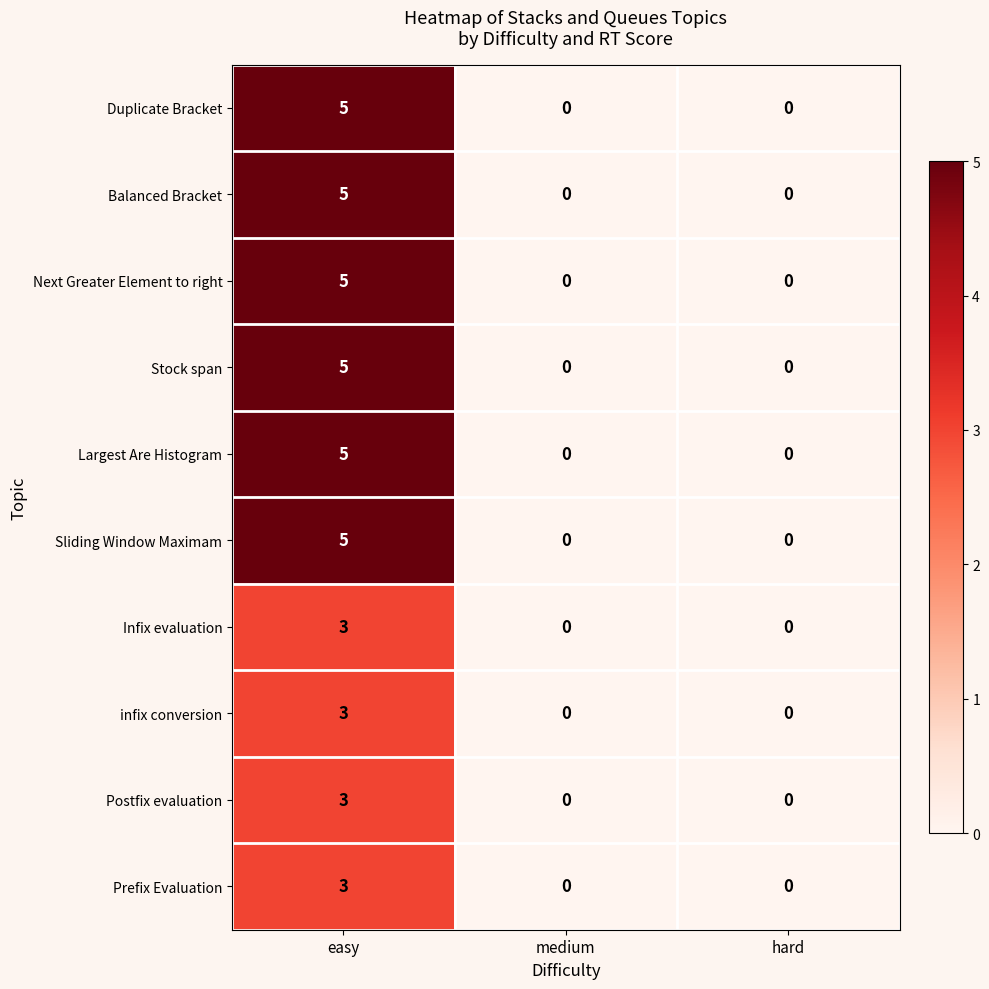

What is the difference between the Sliding Window Maximam values at medium and easy?

5